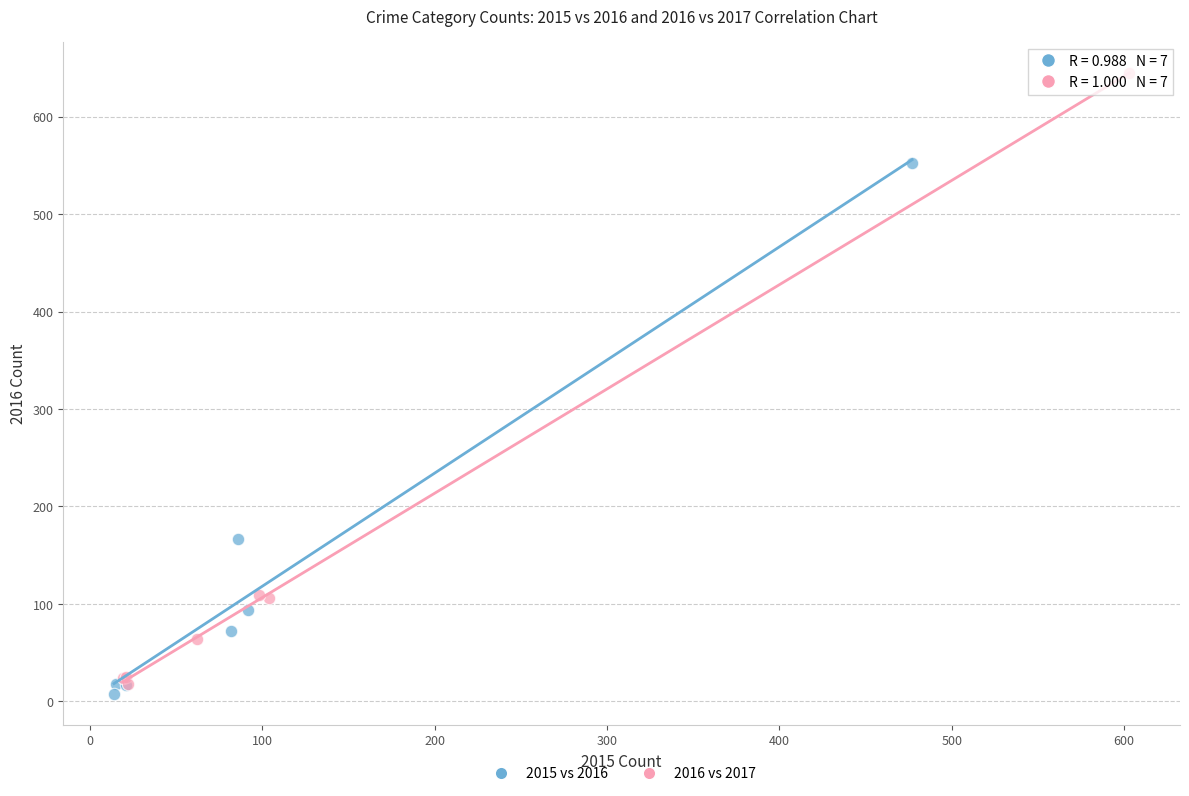

Which series contains the highest Y value?

2016 vs 2017